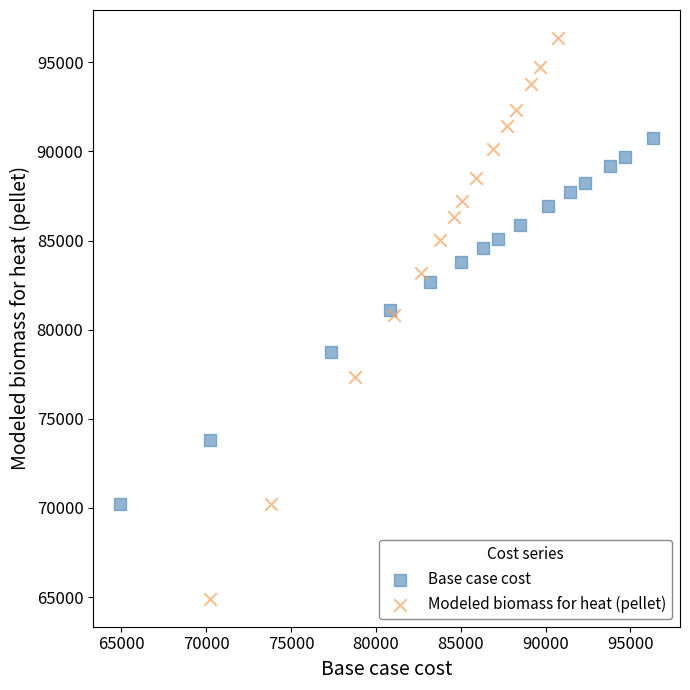

Which series reaches the minimum Y coordinate?

Modeled biomass for heat (pellet)